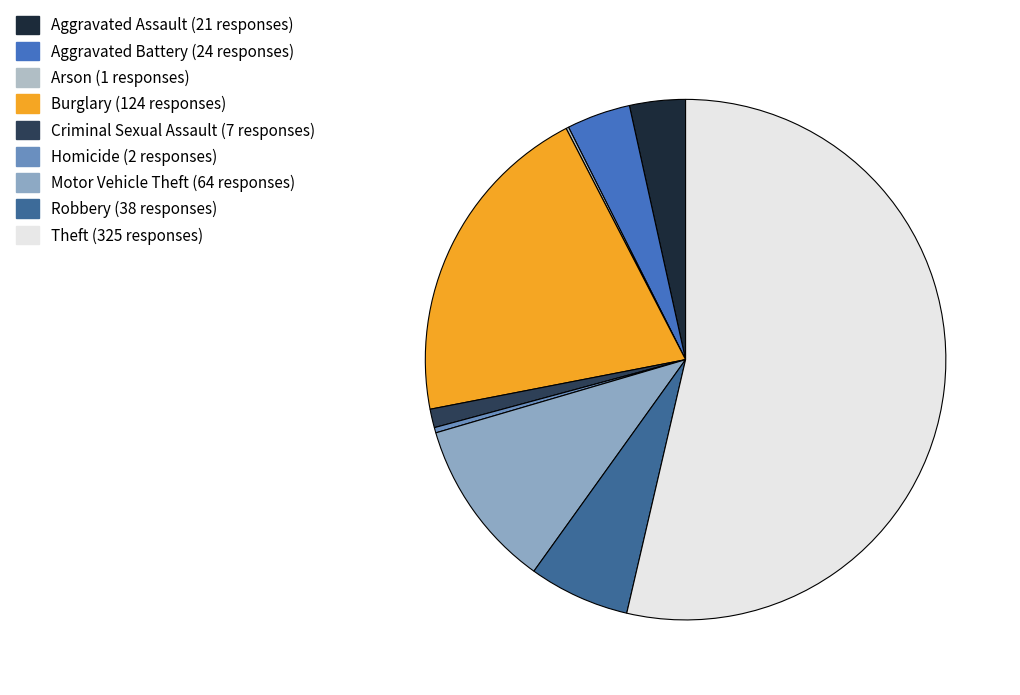

Is it true that Motor Vehicle Theft is 22% of the pie?

False